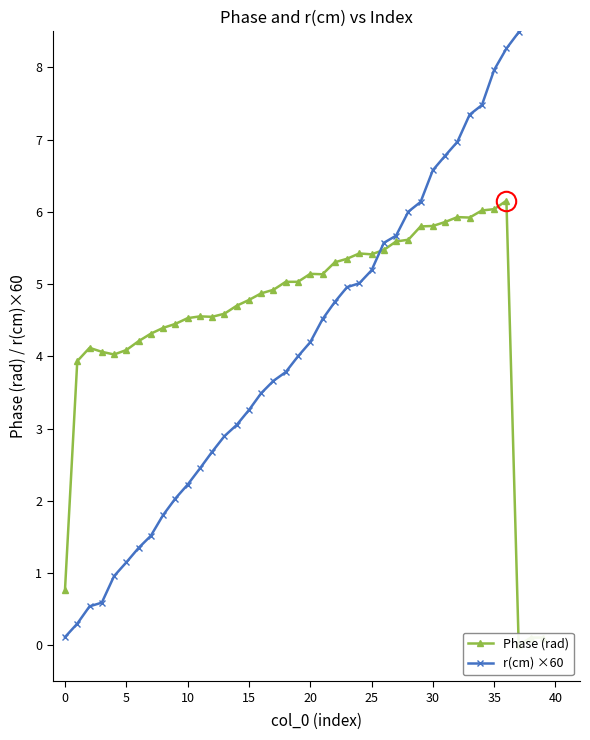

Reading left to right, extract all data points from this chart.

Phase (rad): 0.8	3.9	4.1	4.1	4.0	4.1	4.2	4.3	4.4	4.4	4.5	4.6	4.5	4.6	4.7	4.8	4.9	4.9	5.0	5.0	5.1	5.1	5.3	5.4	5.4	5.4	5.5	5.6	5.6	5.8	5.8	5.9	5.9	5.9	6.0	6.0	6.2	0.0	0.1	0.1
r(cm) ×60: 0.1	0.3	0.5	0.6	1.0	1.1	1.3	1.5	1.8	2.0	2.2	2.4	2.7	2.9	3.0	3.3	3.5	3.7	3.8	4.0	4.2	4.5	4.8	5.0	5.0	5.2	5.6	5.7	6.0	6.1	6.6	6.8	7.0	7.3	7.5	8.0	8.3	8.5	8.7	8.8